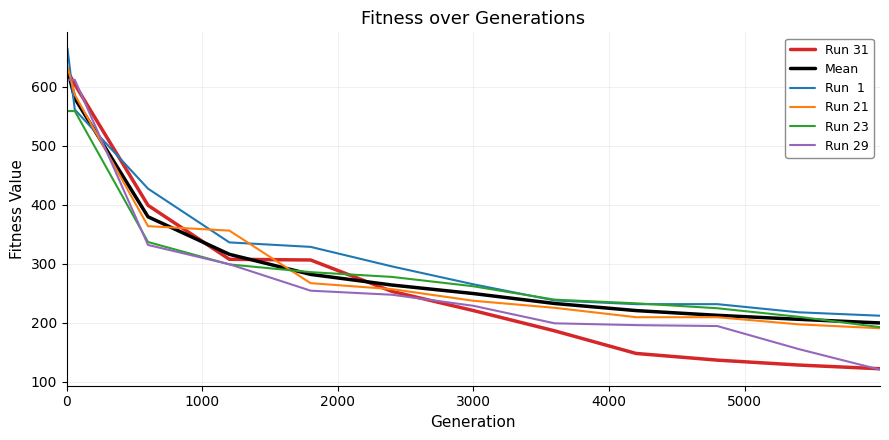

Does the chart have visible grid lines?

Yes